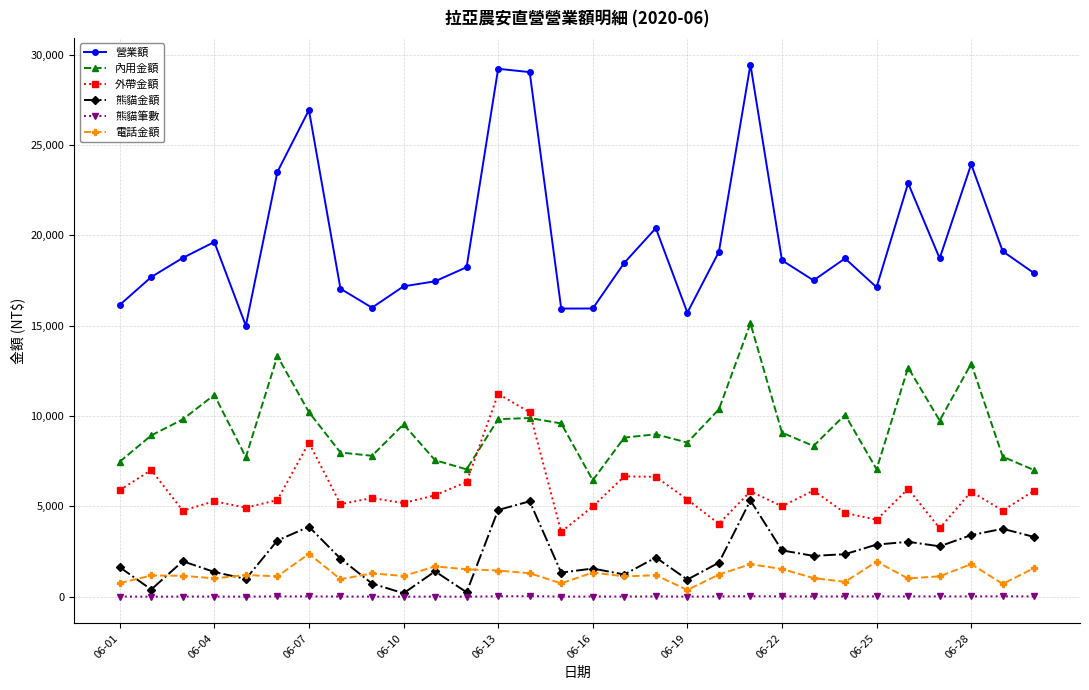

What is the minimum value for 營業額?

14995